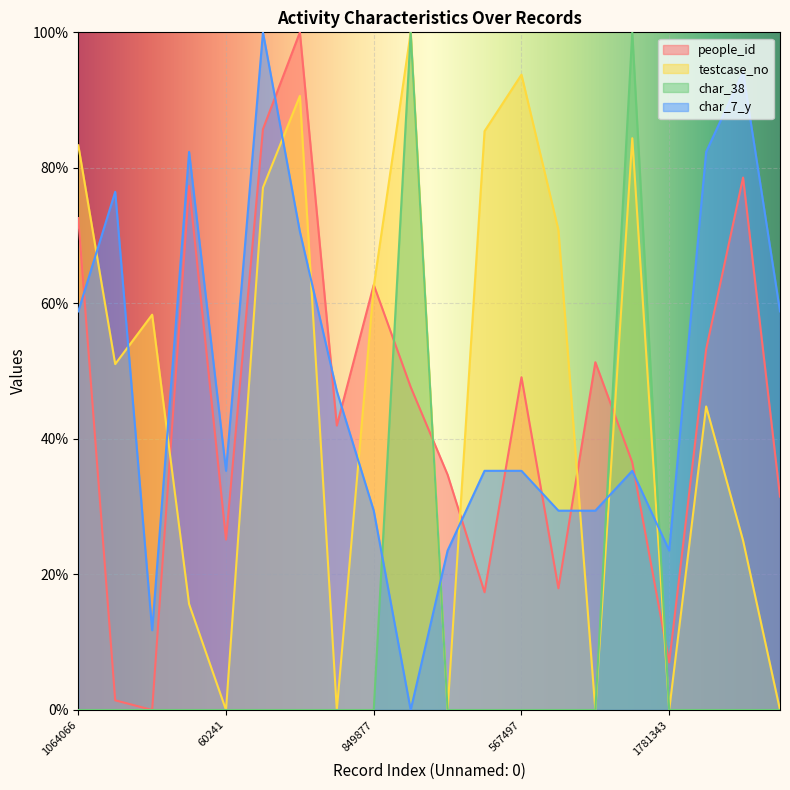

Reading left to right, transcribe all the data shown in this chart.

people_id: 72.6	1.4	0.0	77.3	25.2	85.7	100.0	42.0	62.7	47.7	34.7	17.4	49.1	18.0	51.3	36.5	7.0	53.2	78.6	31.5
testcase_no: 83.3	51.0	58.3	15.6	0.0	77.1	90.6	0.0	62.5	100.0	0.0	85.4	93.8	70.8	0.0	84.4	0.0	44.8	25.0	0.0
char_38: 0.0	0.0	0.0	0.0	0.0	0.0	0.0	0.0	0.0	100.0	0.0	0.0	0.0	0.0	0.0	100.0	0.0	0.0	0.0	0.0
char_7_y: 58.8	76.5	11.8	82.4	35.3	100.0	70.6	47.1	29.4	0.0	23.5	35.3	35.3	29.4	29.4	35.3	23.5	82.4	94.1	58.8